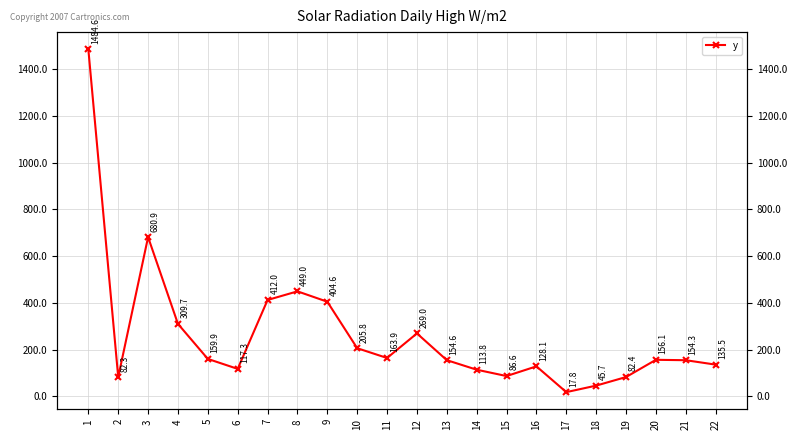

List the labels in order of value, smallest first.

17, 18, 2, 19, 15, 14, 6, 16, 22, 21, 13, 20, 5, 11, 10, 12, 4, 9, 7, 8, 3, 1